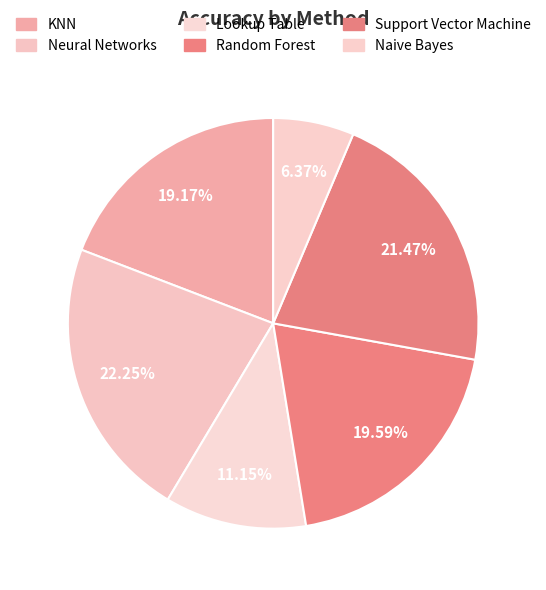

True or false: Support Vector Machine accounts for 12% of the total.

False